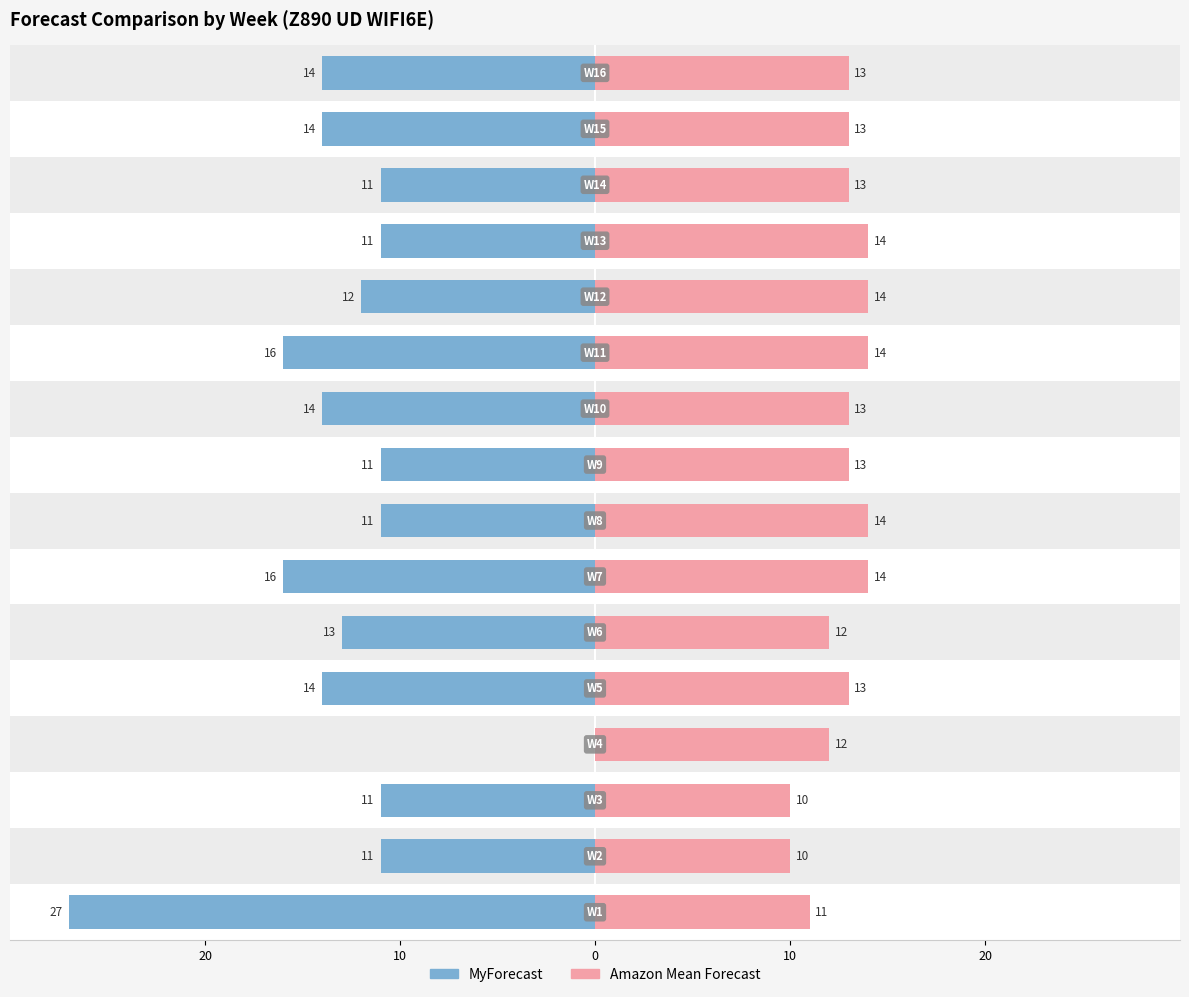

Reading left to right, extract all data points from this chart.

MyForecast: -27	-11	-11	0	-14	-13	-16	-11	-11	-14	-16	-12	-11	-11	-14	-14
Amazon Mean Forecast: 11	10	10	12	13	12	14	14	13	13	14	14	14	13	13	13